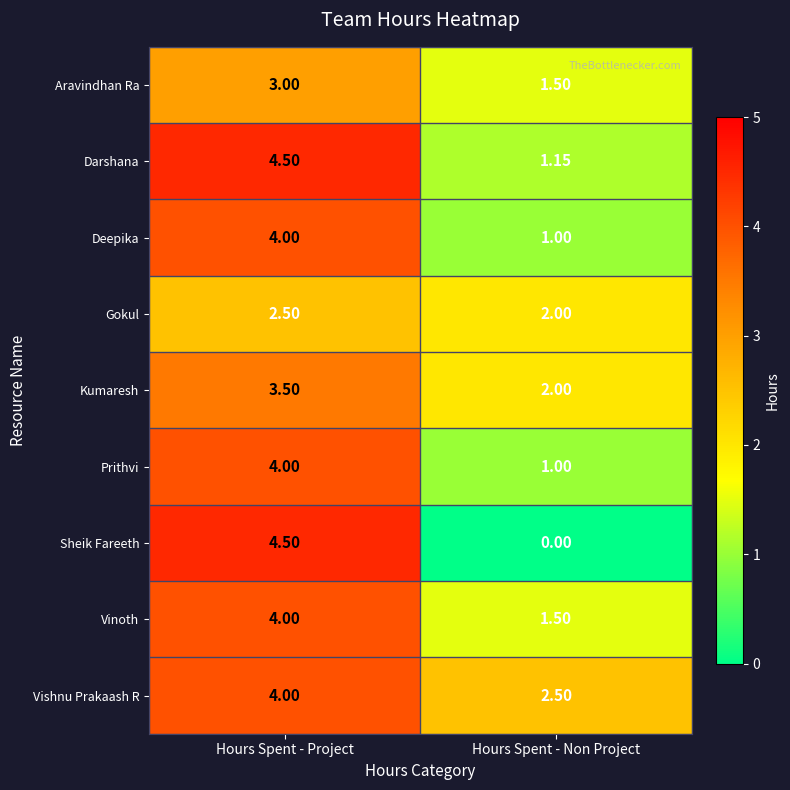

What is the total value across all series at Hours Spent - Project?

34.0